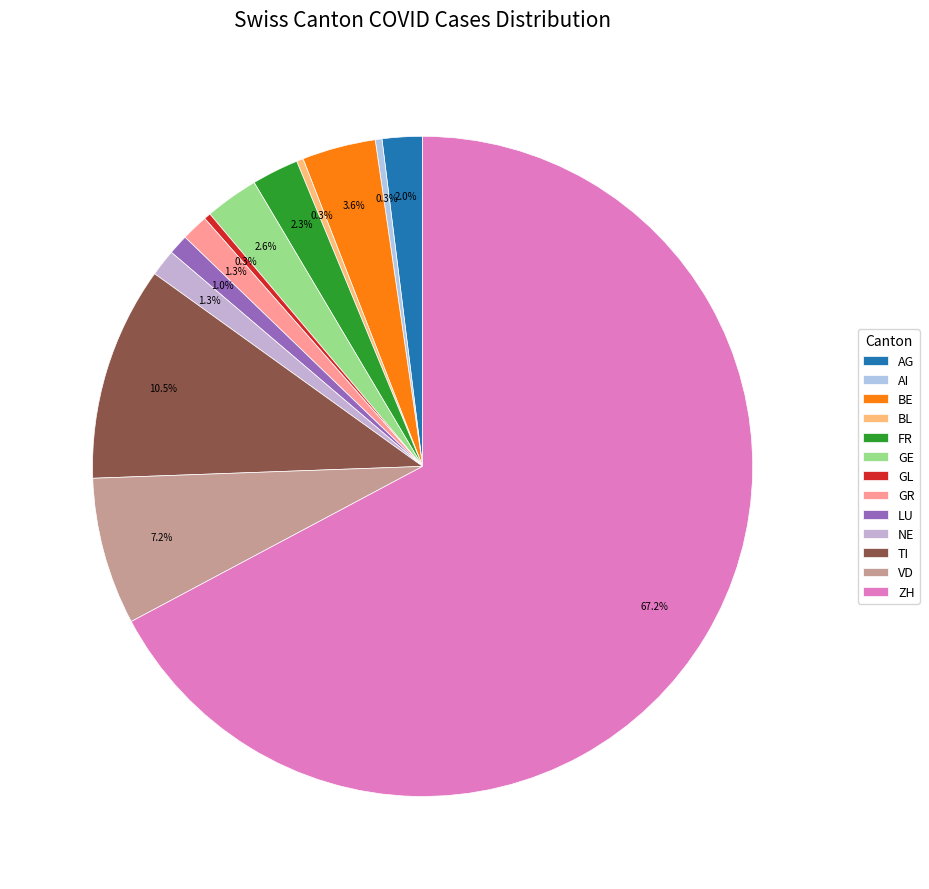

What is the largest slice in the pie chart?

ZH